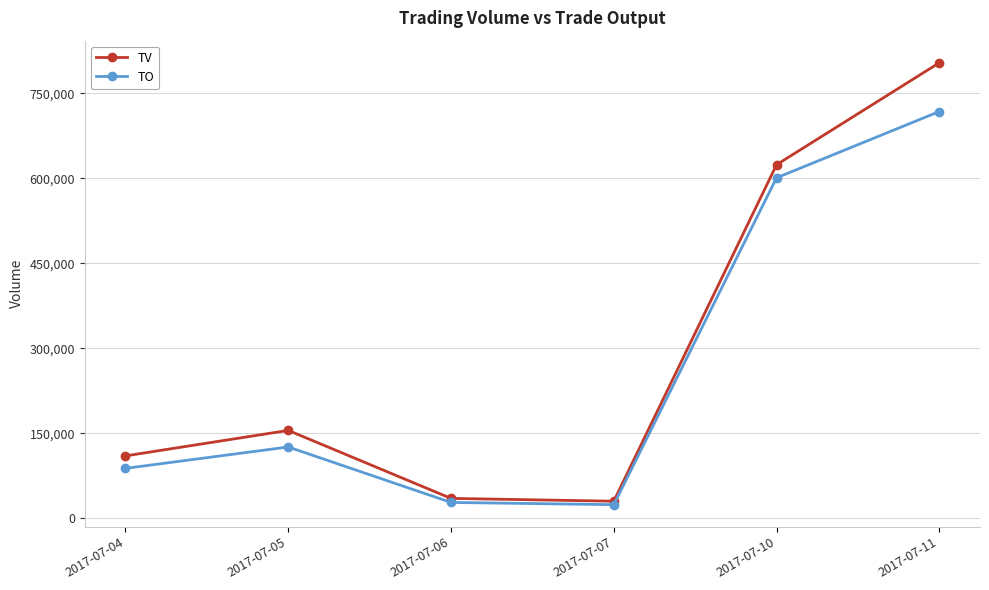

At how many categories does at least one series exceed 310718?

2